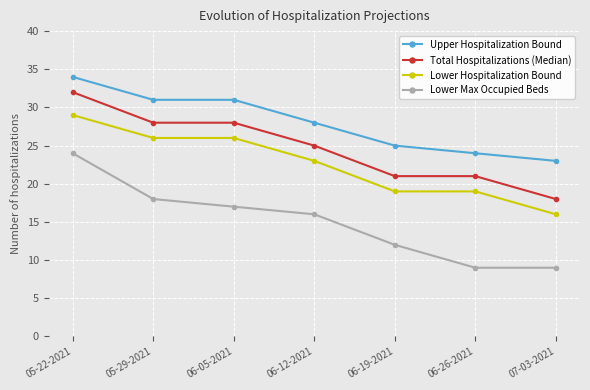

What is the label of the 3rd point from the right?

06-19-2021